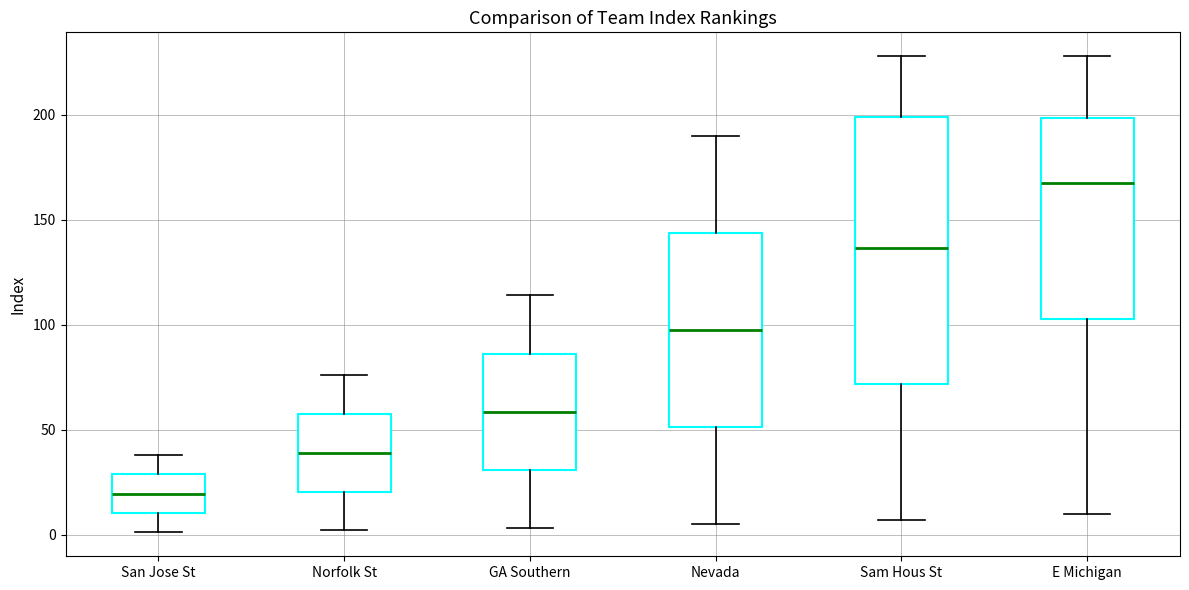

Where is the upper edge of the box for GA Southern on the y-axis? The values are not printed on the chart, so give them approximately, as read against the axis.

85